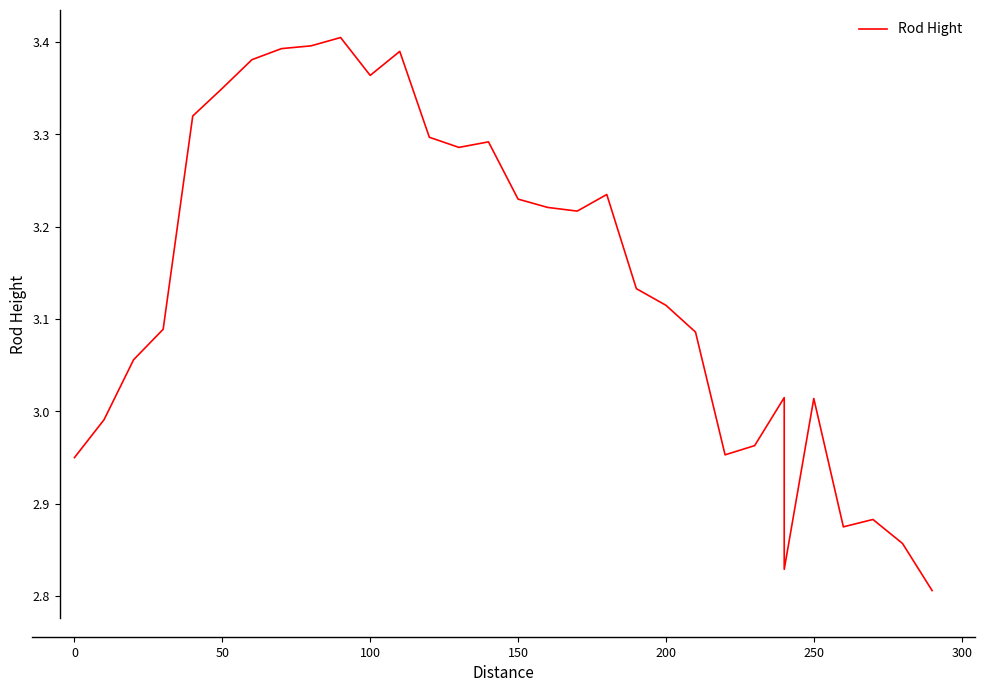

What is the smallest value displayed?

2.8